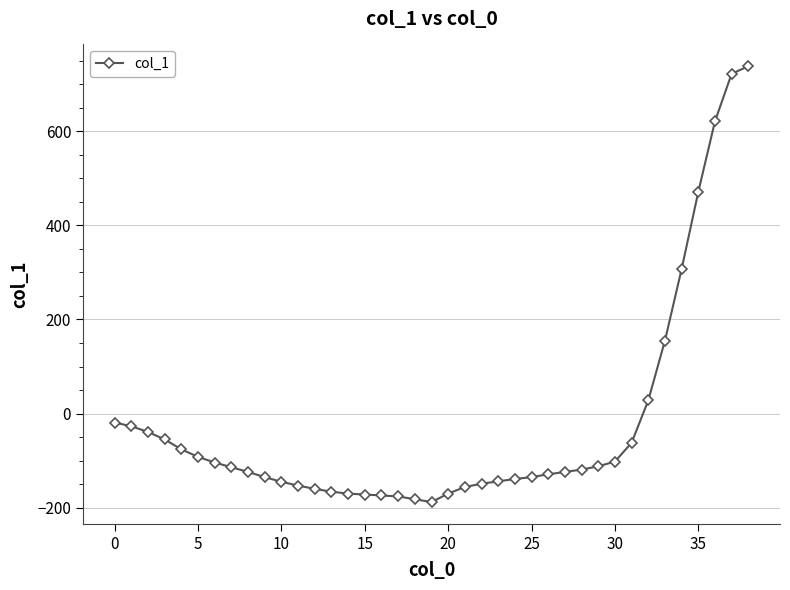

What is the greatest value displayed?

738